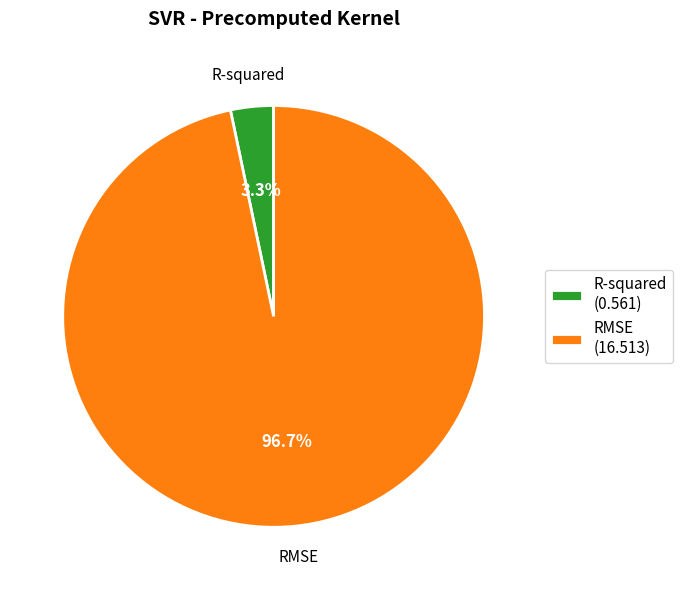

How many slices are in this pie chart?

2